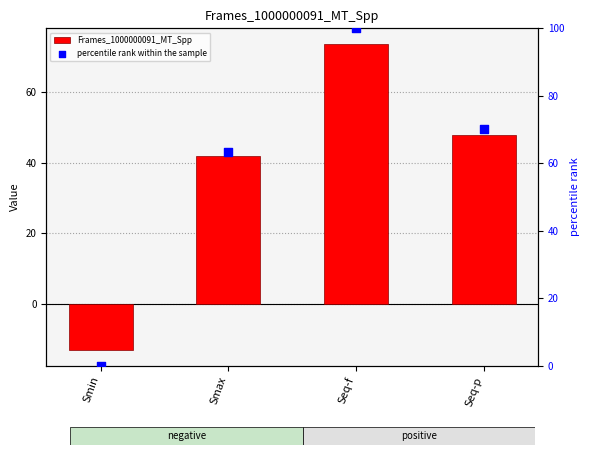

At how many categories does at least one series exceed 39?

3